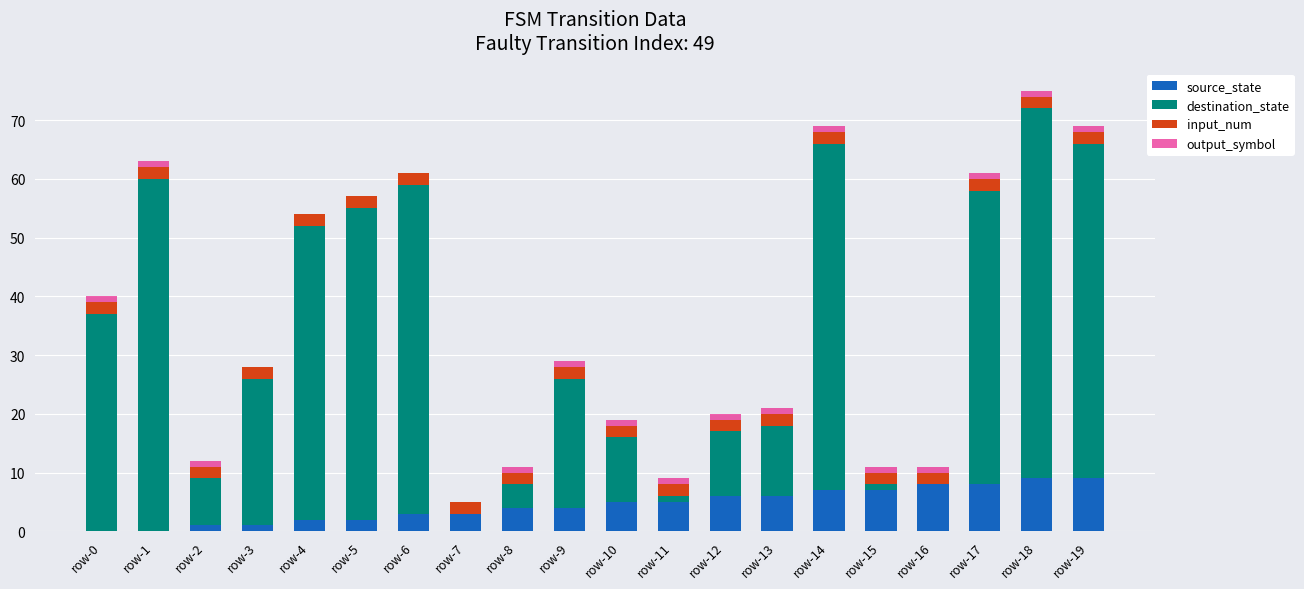

What is the highest value of the source_state series?

9